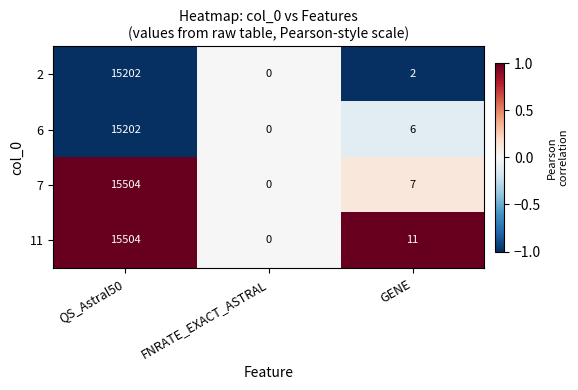

Where is 6 nearest to the value 7601?

GENE